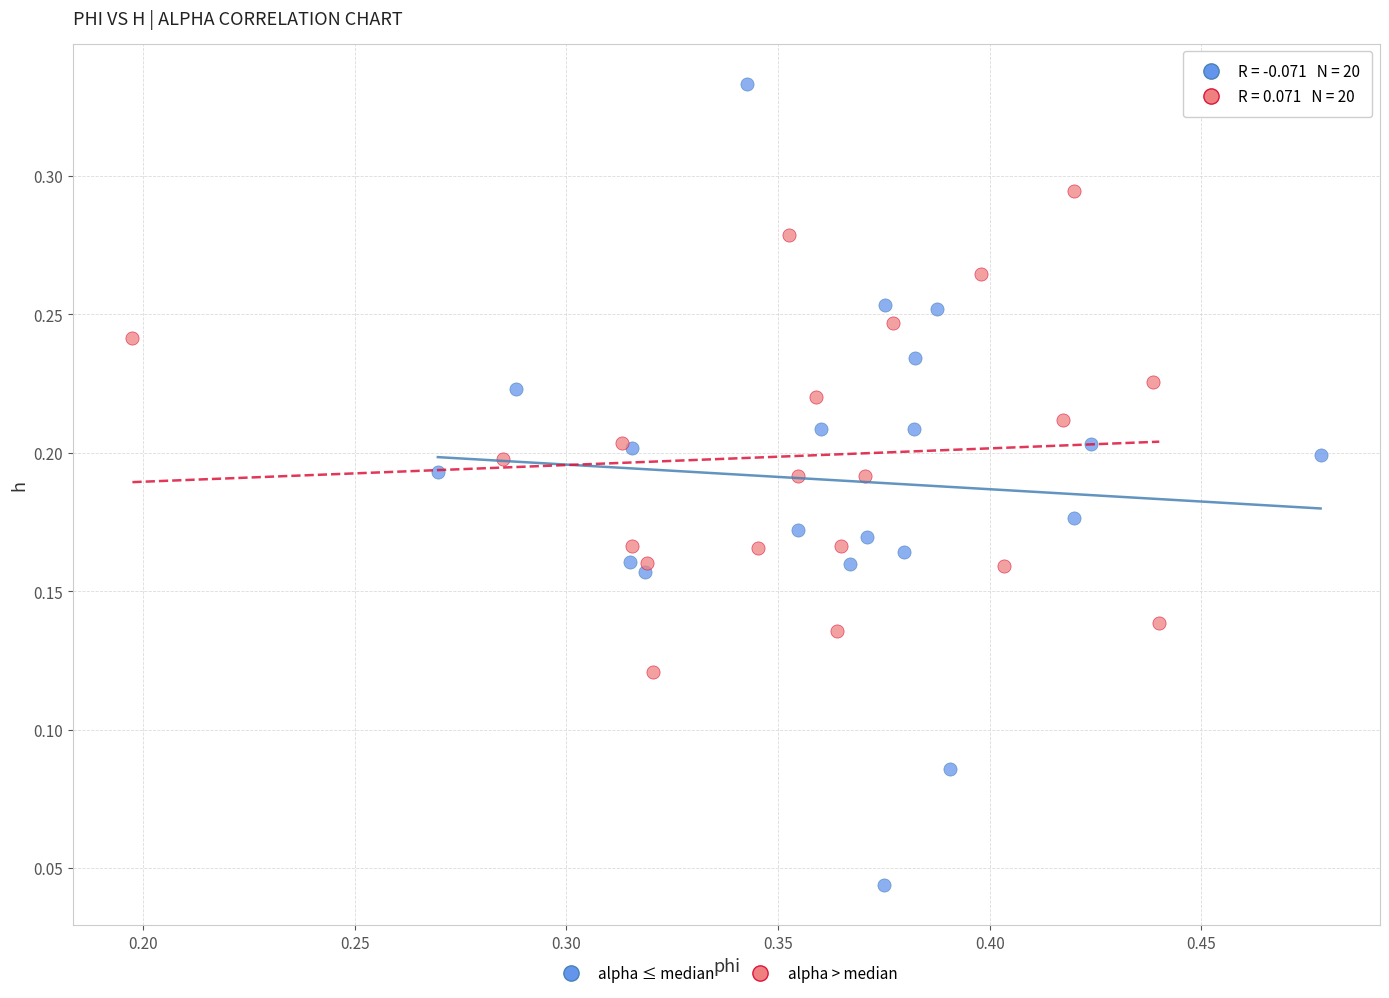

Which series reaches the maximum Y coordinate?

alpha ≤ median